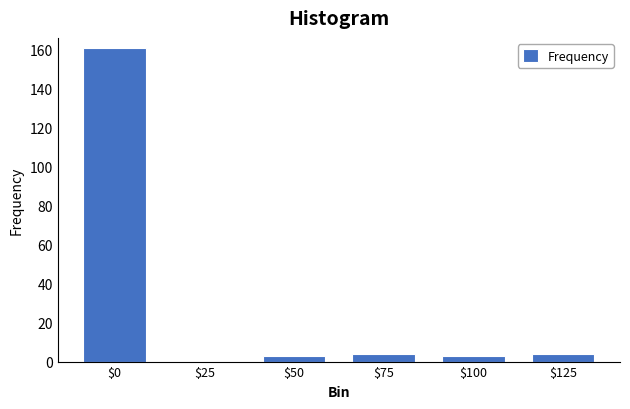

True or false: the data shows 59 at $25.

False